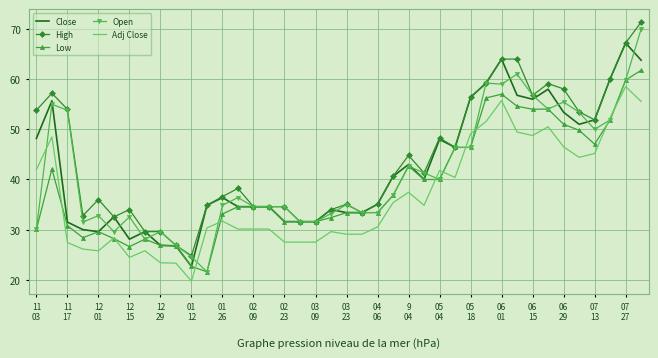

What is the smallest value displayed?

19.7